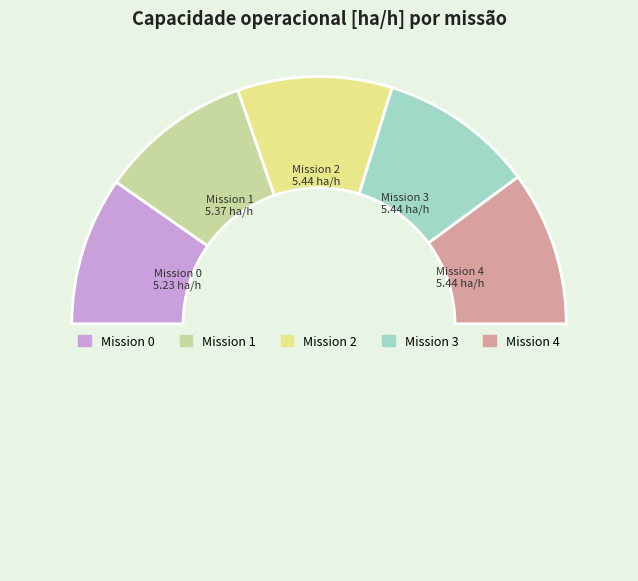

Rank the categories by value from lowest to highest.

0, 1, 2, 3, 4